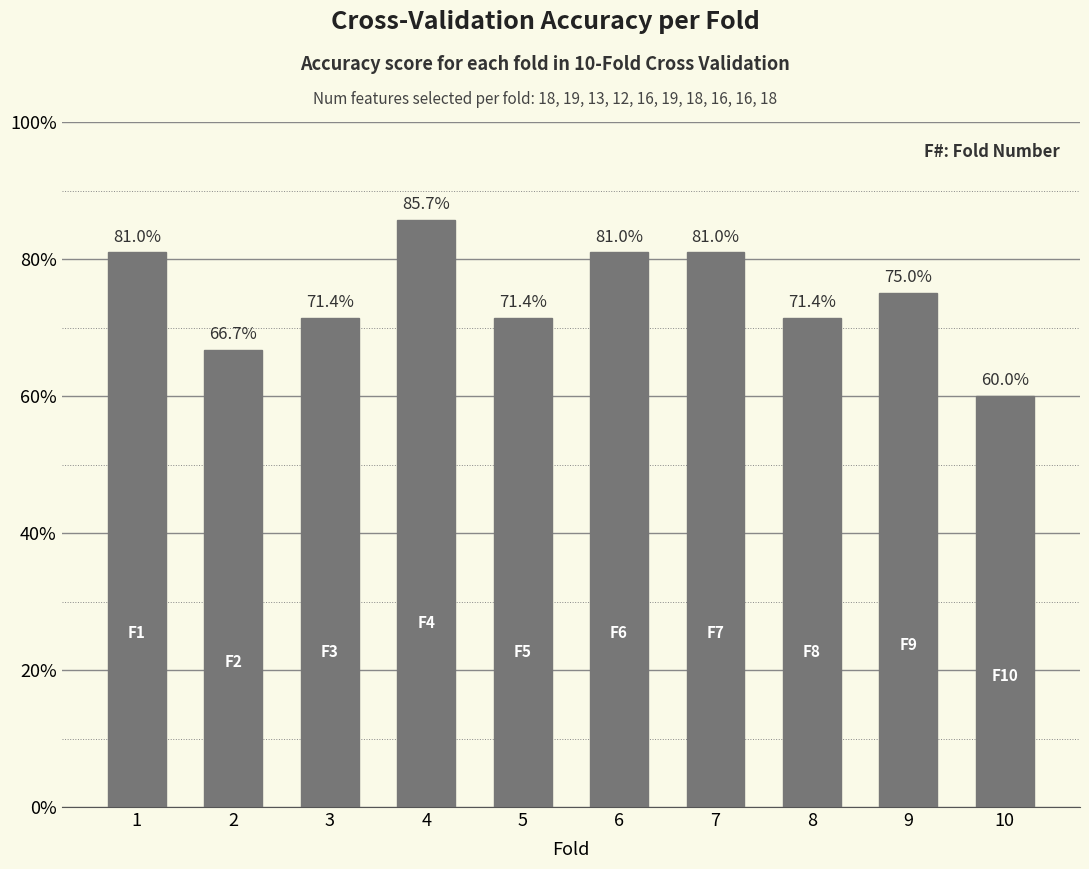

Reading left to right, what are all the values shown in this chart?

0.8	0.7	0.7	0.9	0.7	0.8	0.8	0.7	0.8	0.6